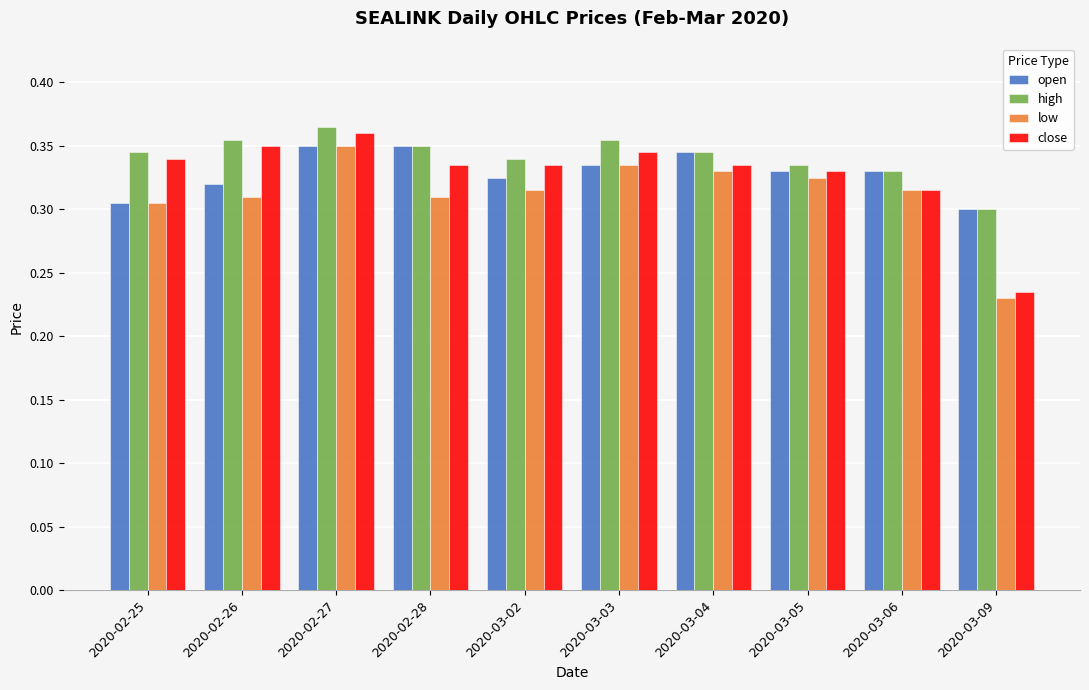

Which series has the widest spread of values?

close